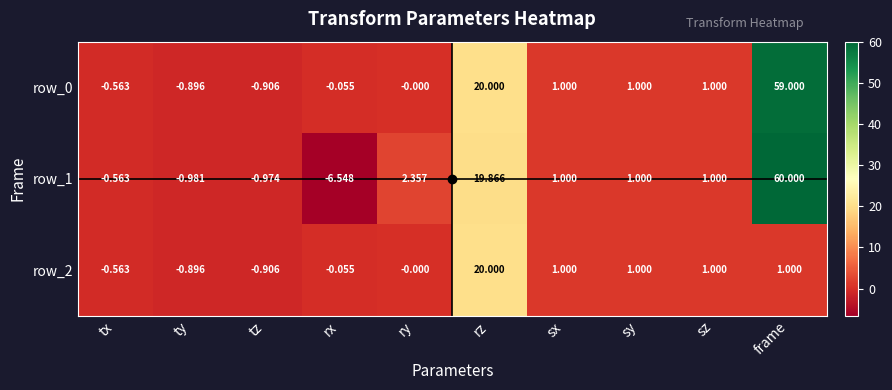

At which label does row_0 reach its minimum?

tz